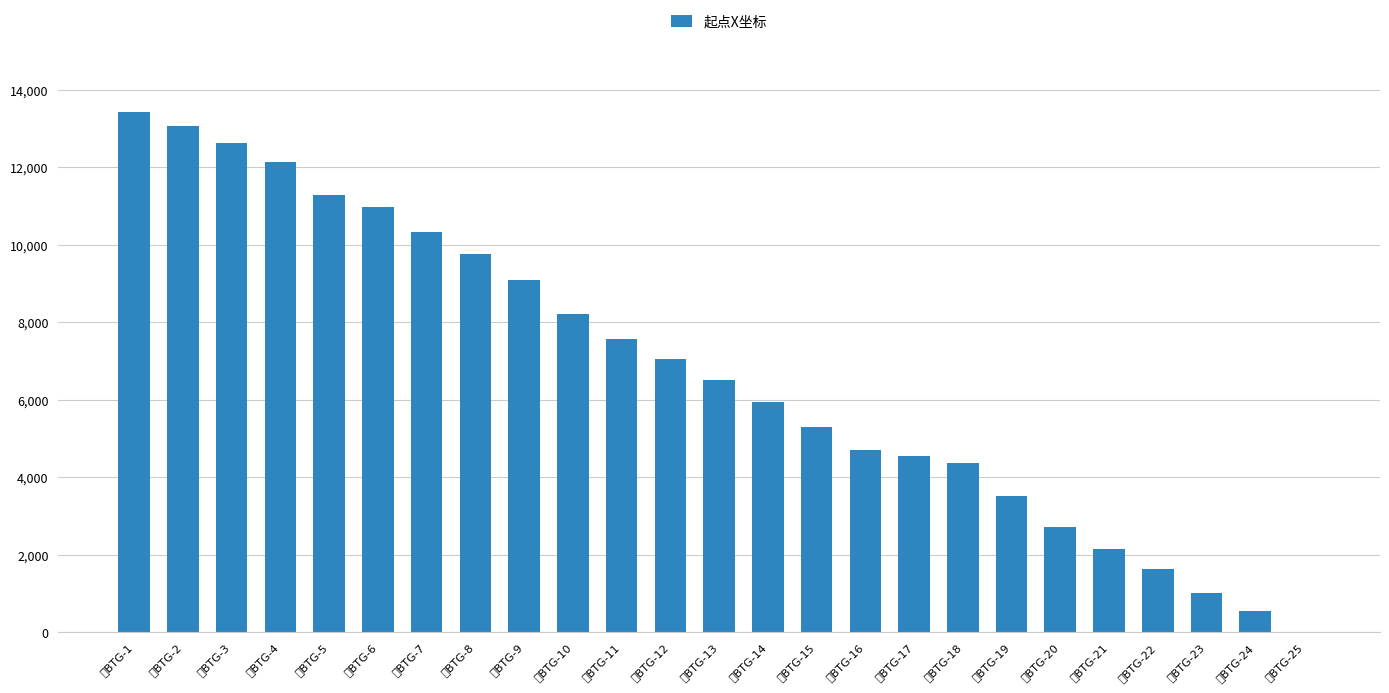

What is the sum of the values at 长BTG-23 and 长BTG-7?

11363.7